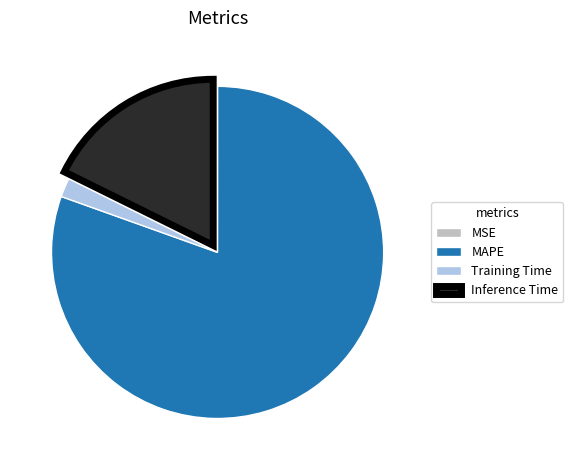

The MAPE slice represents 80% of the pie. True or false?

True